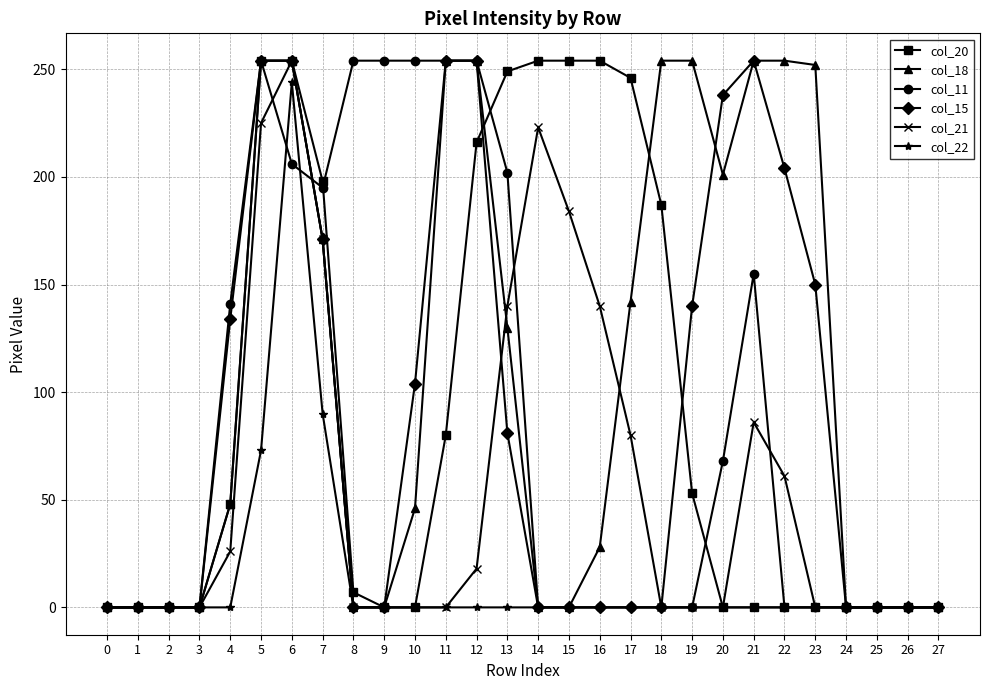

Between 8 and 13, which series saw the biggest shift?

col_20